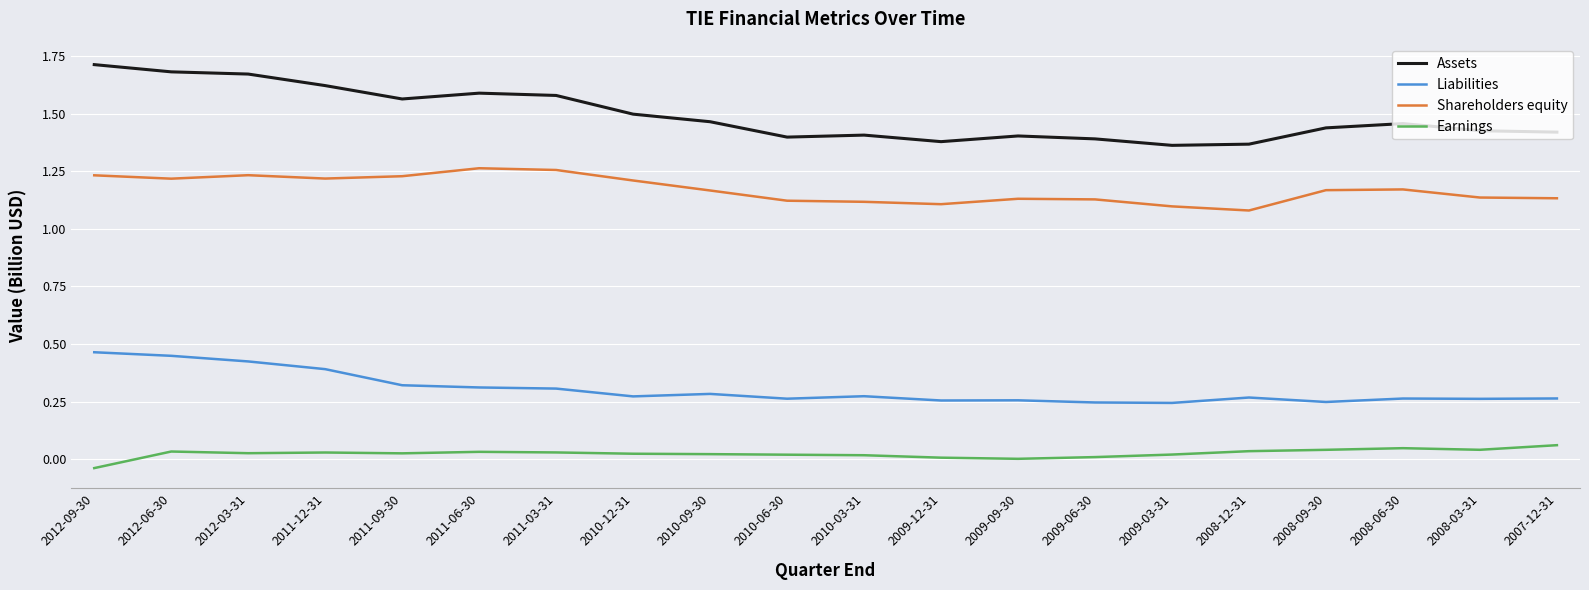

What position from the left is 2010-09-30?

9